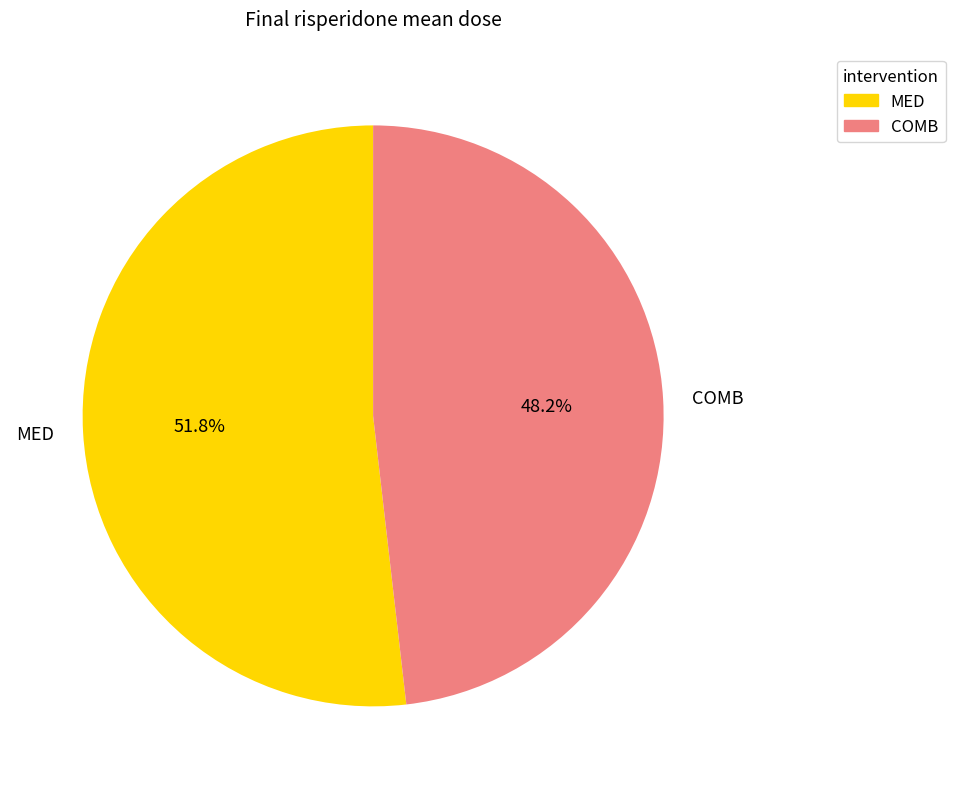

To the nearest percent, what percentage of the pie is MED?

52%